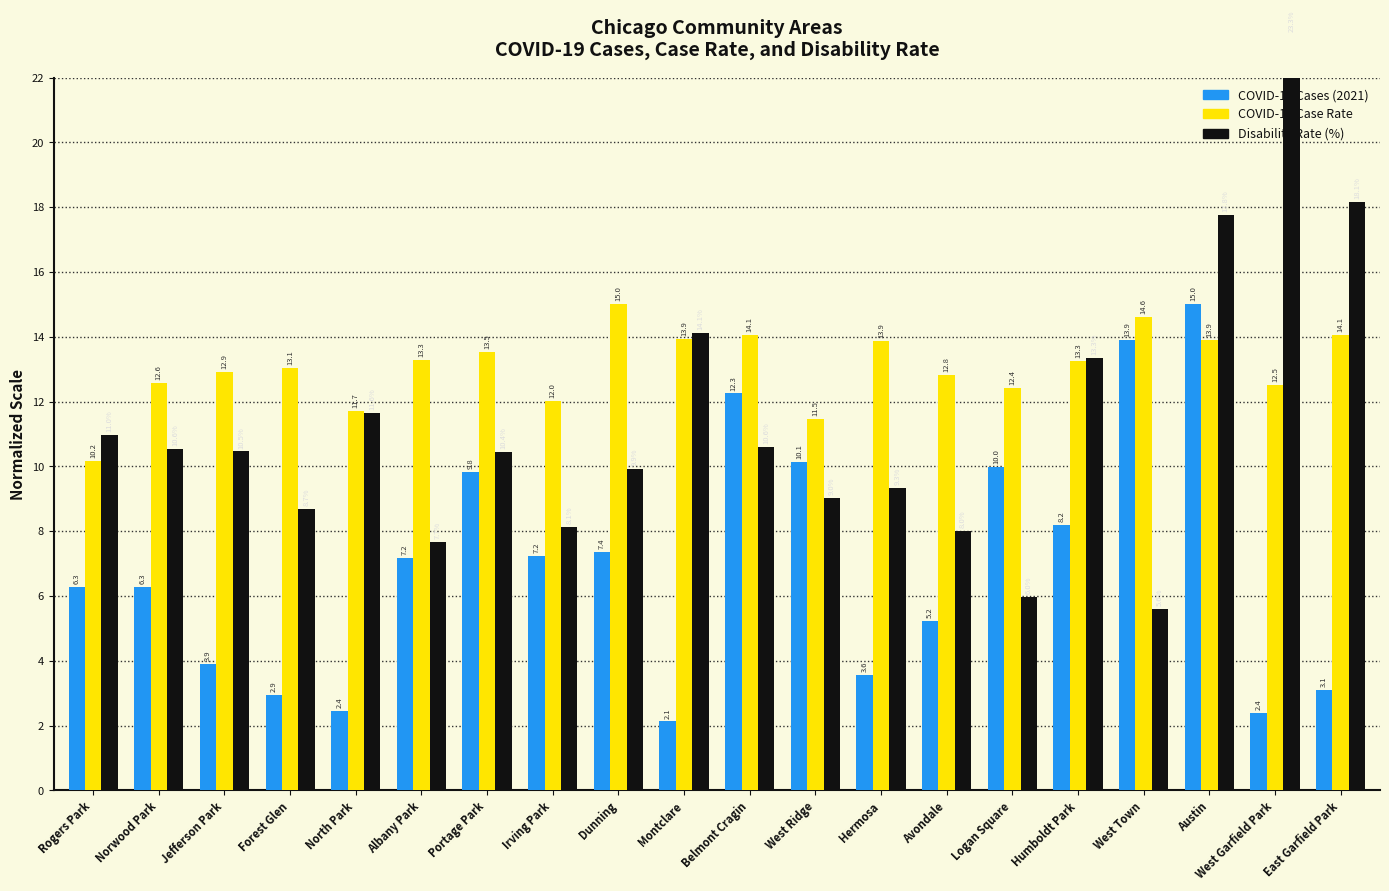

True or false: COVID-19 Cases (2021) has a value of 2.7 at Belmont Cragin.

False